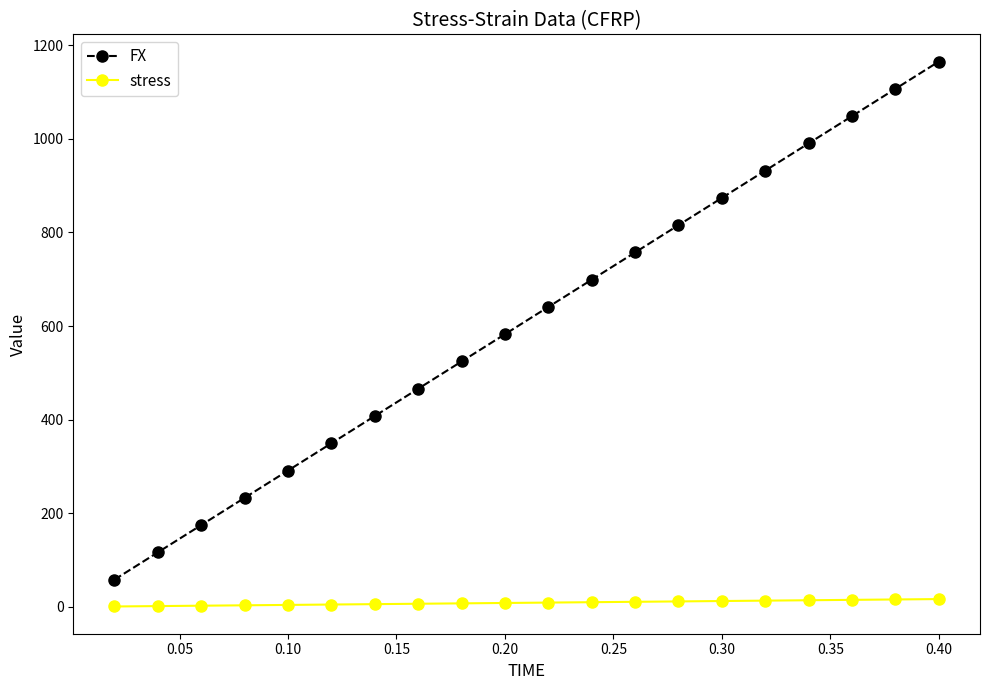

What is the value of the FX point at the 14th from the left?

815.5